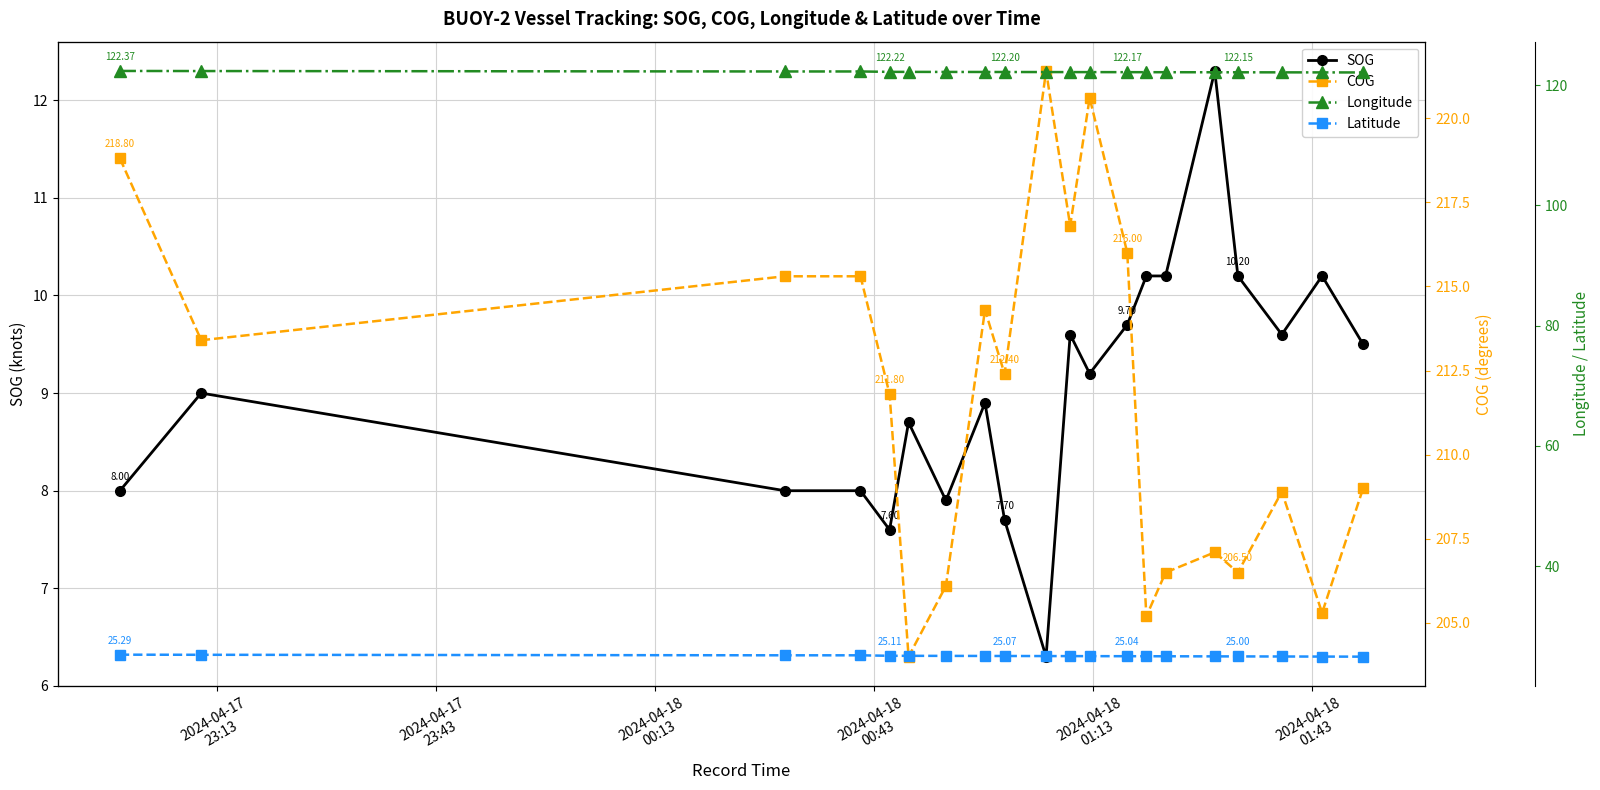

What is the average value of the COG series?

211.7